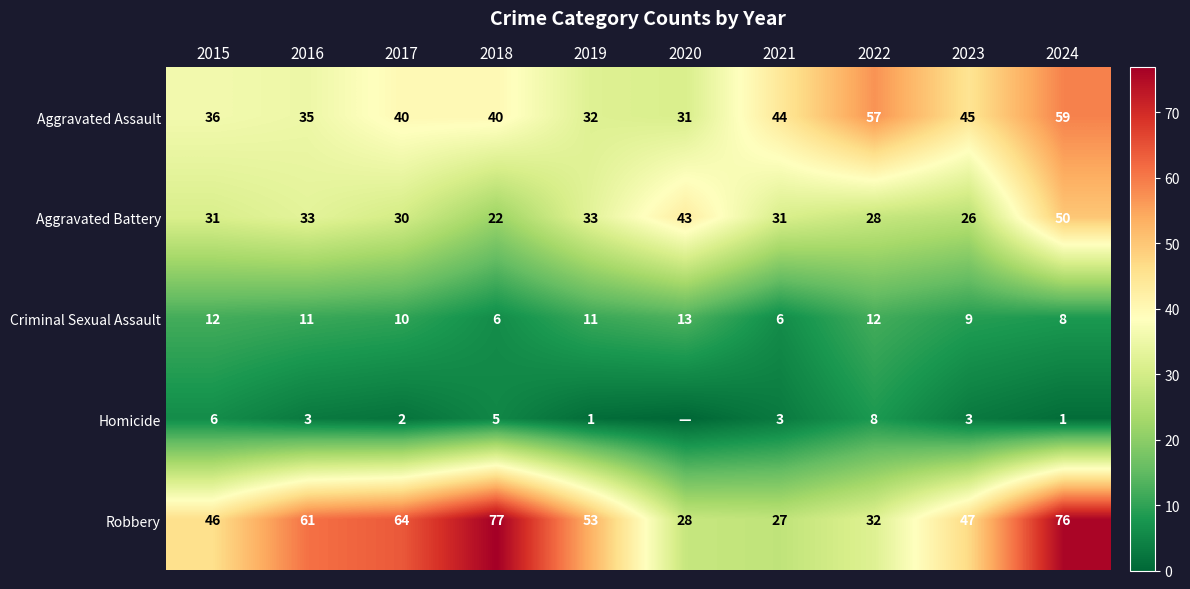

What is the spread (max minus min) of values at 2020?

43